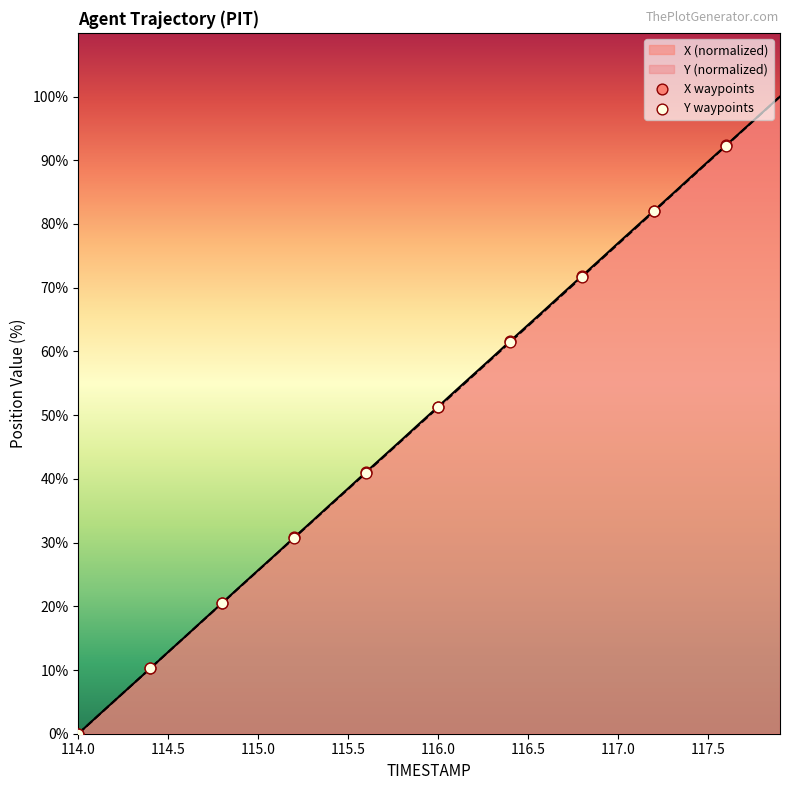

What is the total value across all series at 115.5?

76.9